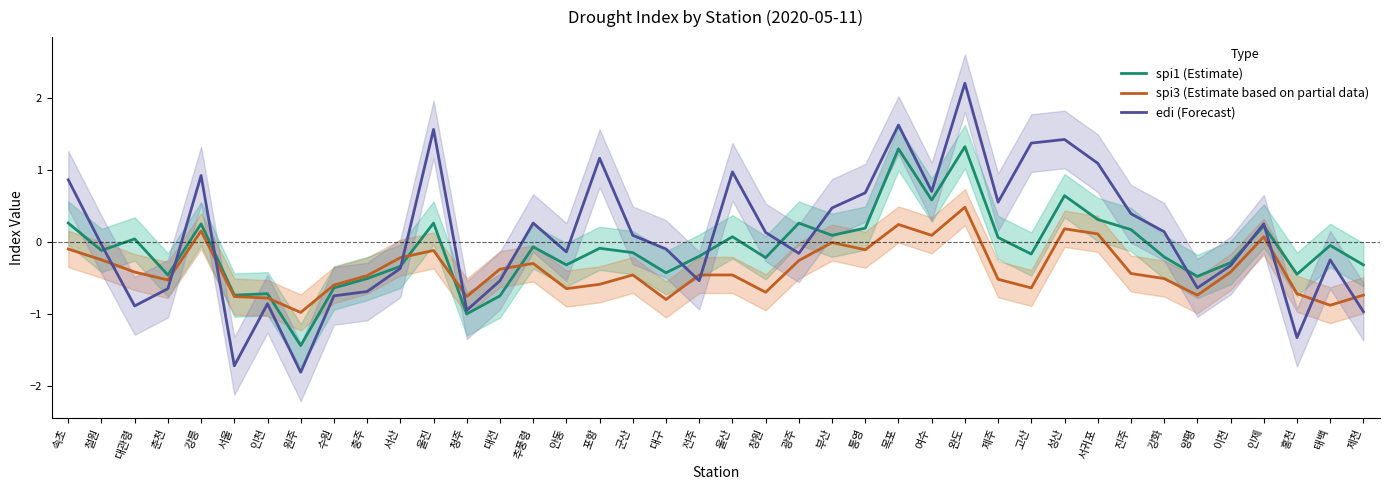

What position from the right is 울산?

20